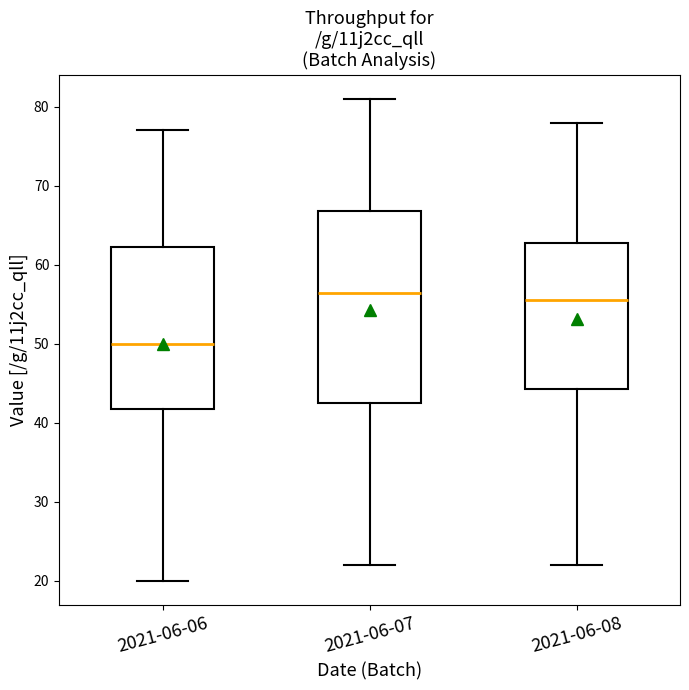

Which box's median line is the lowest?

2021-06-06